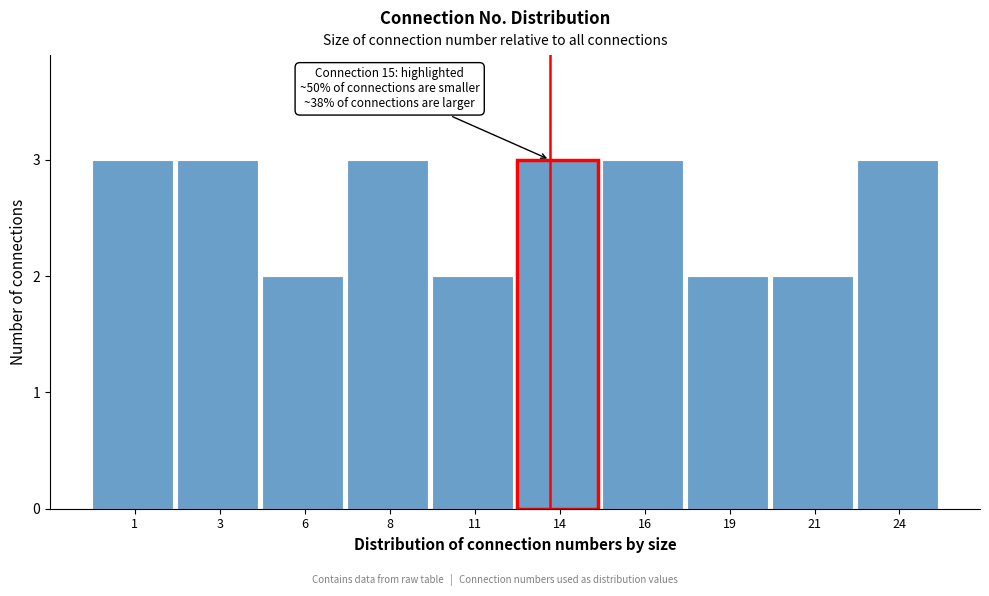

Reading left to right, list all the values displayed in this chart.

1=3	3=3	6=2	8=3	11=2	14=3	16=3	19=2	21=2	24=3